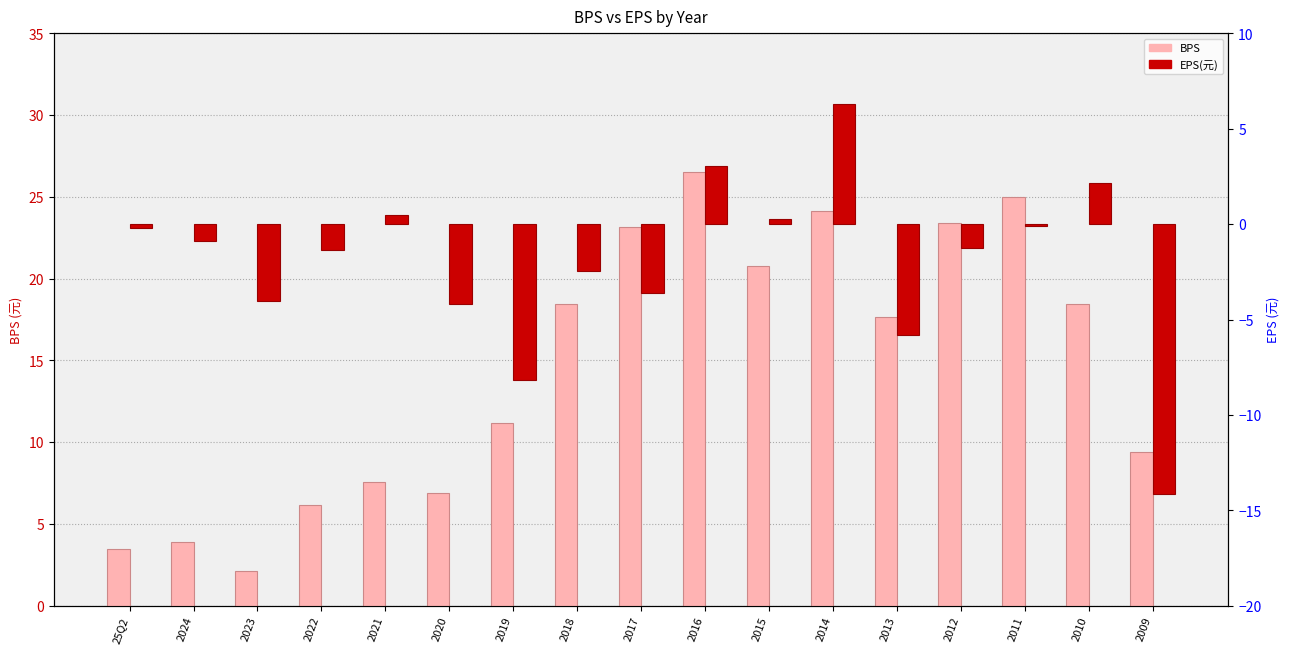

What is the greatest value displayed?

26.5